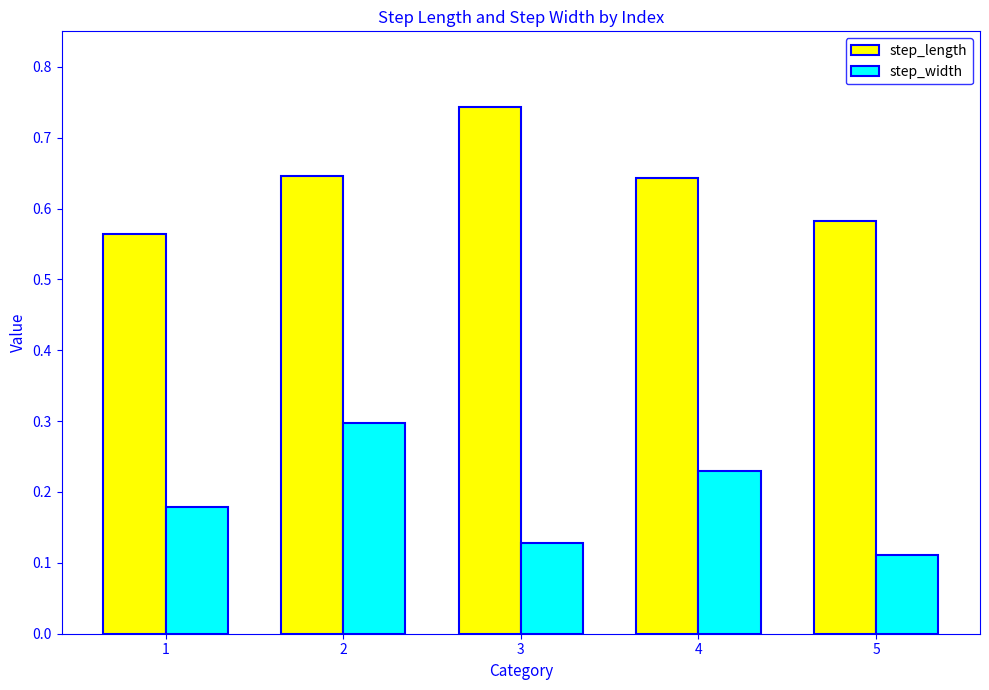

At which label does step_width reach its minimum?

5